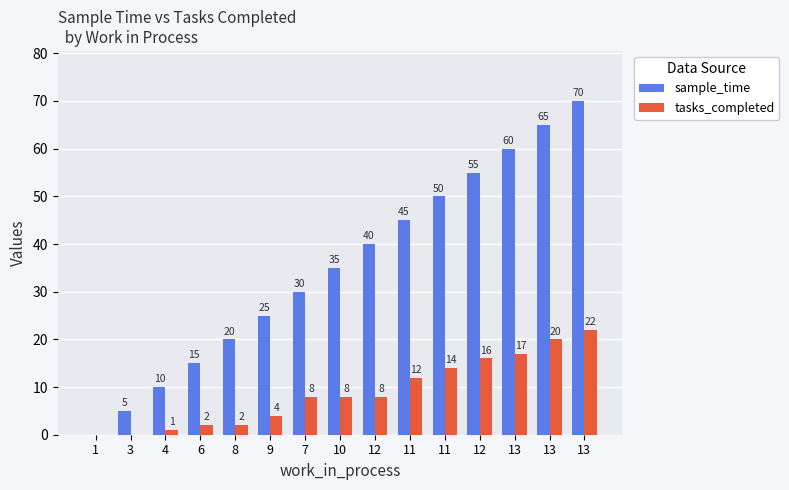

Reading left to right, transcribe all the data shown in this chart.

sample_time: 1=0	3=5	4=10	6=15	8=20	9=25	7=30	10=35	12=40	11=45	11=50	12=55	13=60	13=65	13=70
tasks_completed: 1=0	3=0	4=1	6=2	8=2	9=4	7=8	10=8	12=8	11=12	11=14	12=16	13=17	13=20	13=22